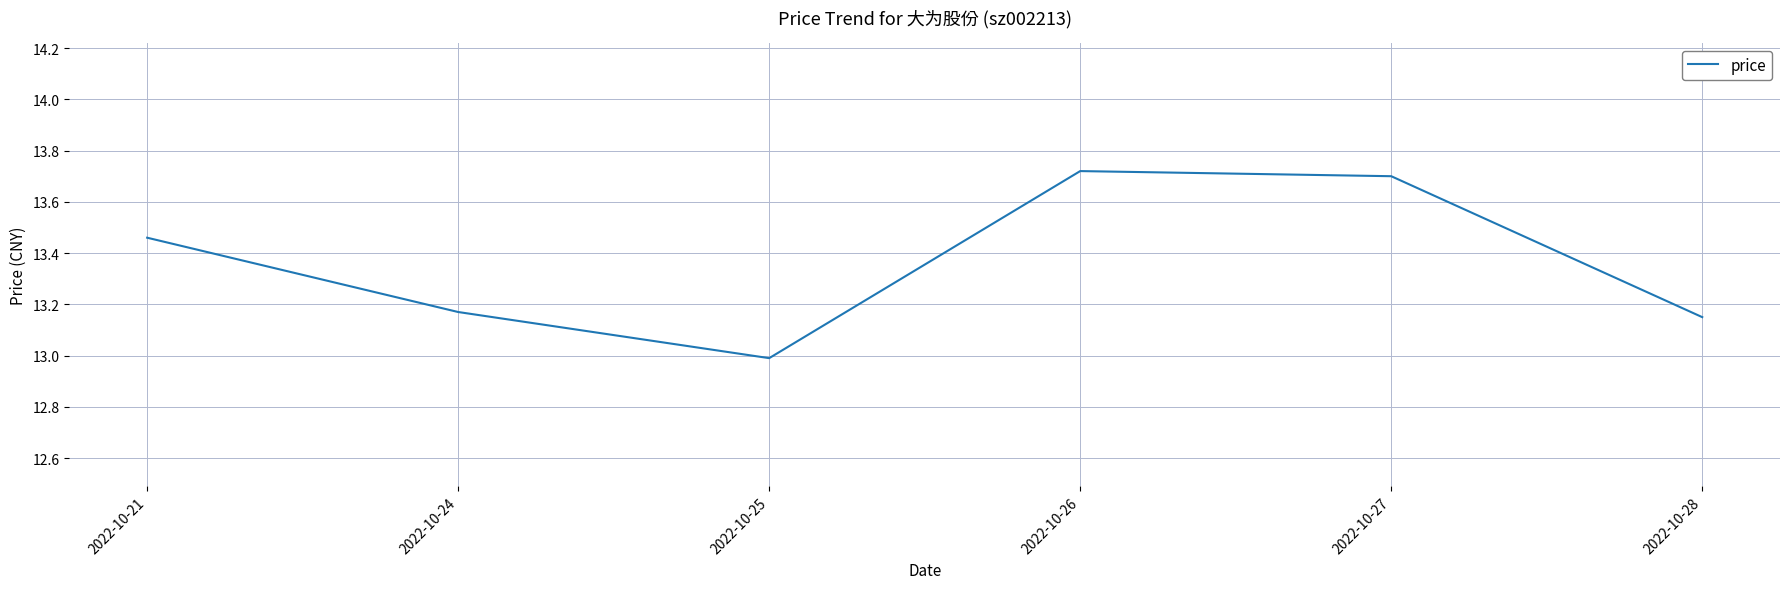

True or false: the data has more than 0 interior local peaks.

True